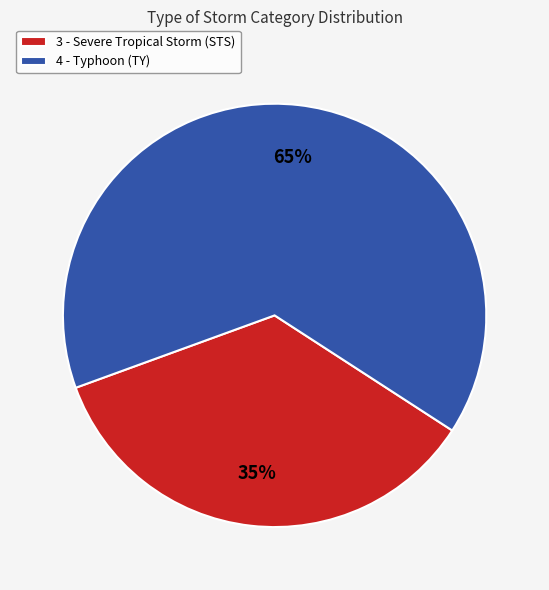

Is the sum of 3 - Severe Tropical Storm (STS) and 4 - Typhoon (TY) greater than half?

Yes